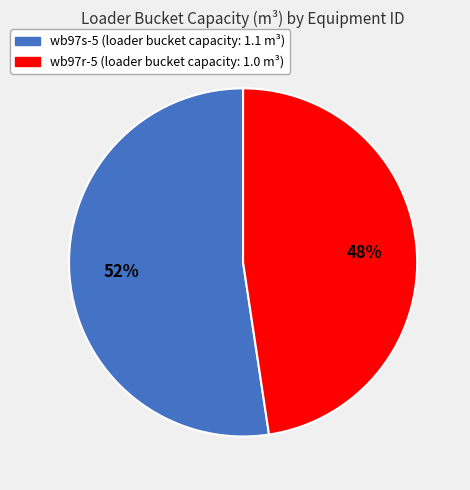

Is it true that wb97s-5 is 52% of the pie?

True